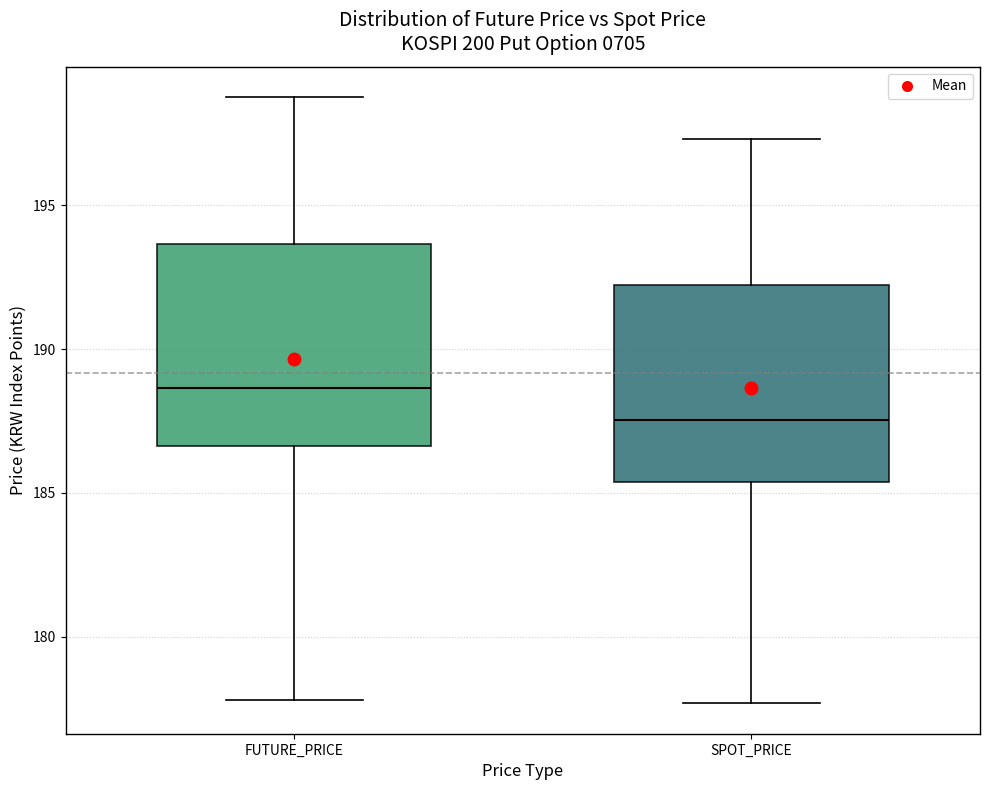

Where does the lower whisker of the box for FUTURE_PRICE end on the y-axis? The values are not printed on the chart, so give them approximately, as read against the axis.

178.0